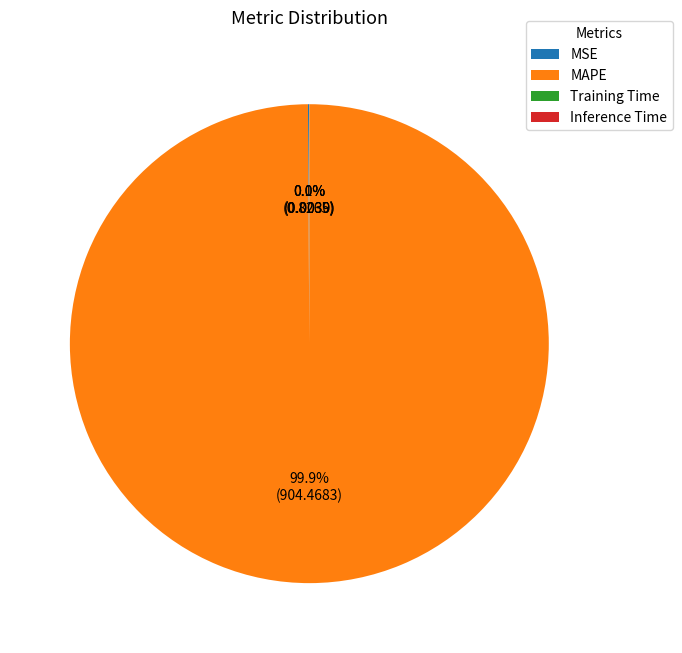

Which category has the biggest portion of the pie?

MAPE